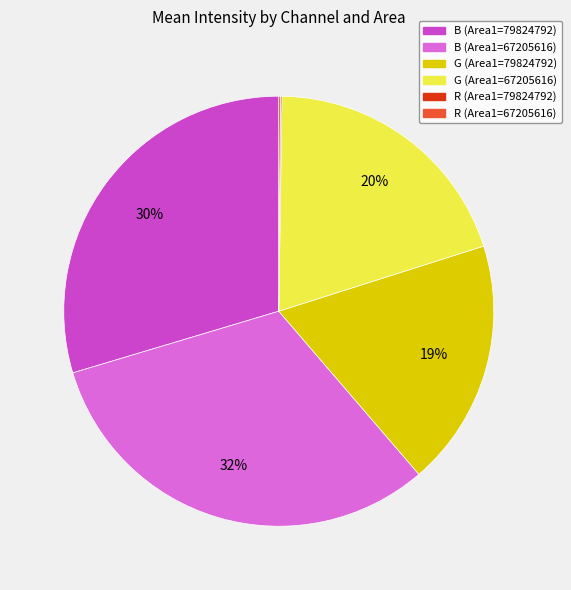

True or false: G (Area1=67205616) accounts for 8% of the total.

False